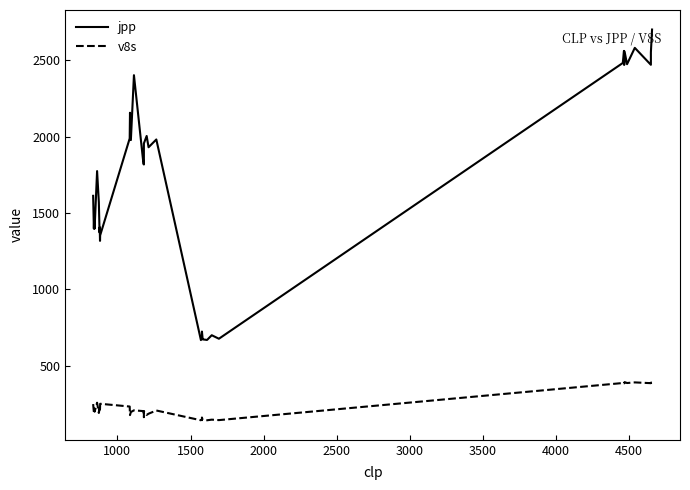

Which series has the largest total across all categories?

jpp